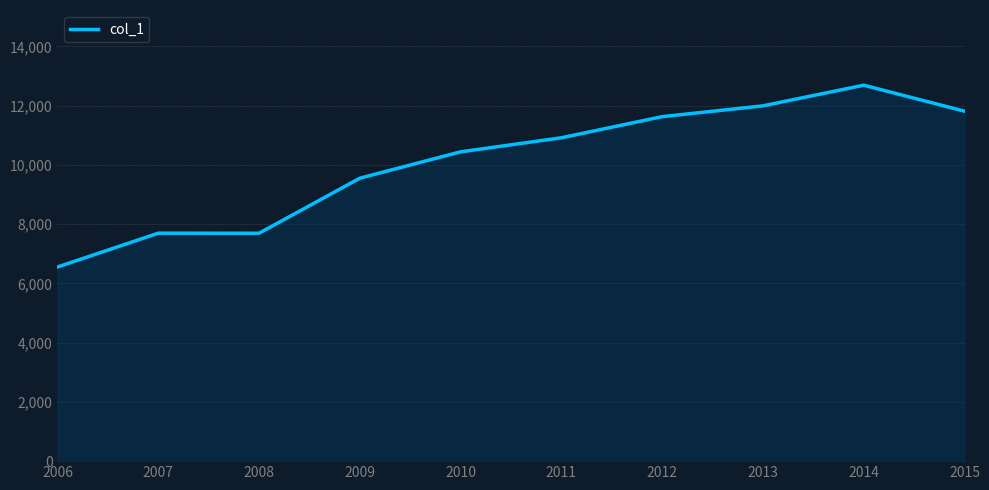

Which category has the highest value across all series?

2014